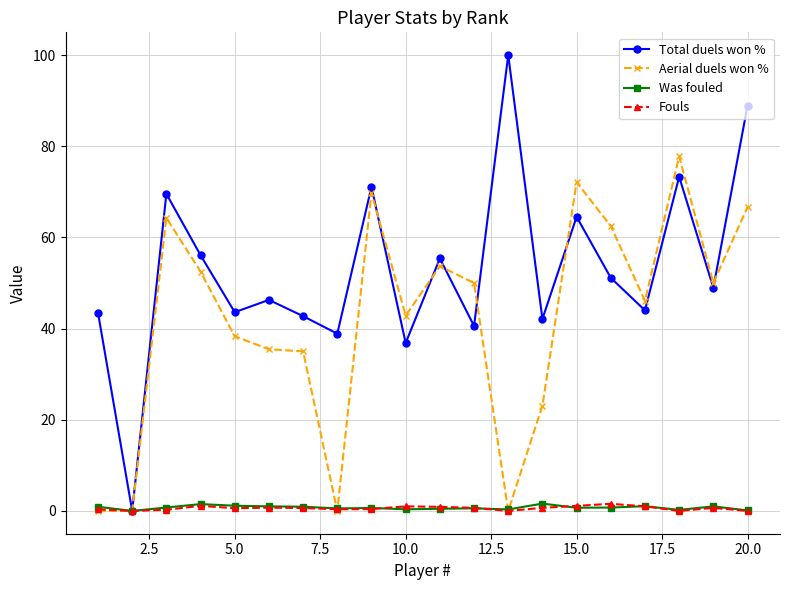

True or false: Fouls has more than 0 interior local peaks.

True